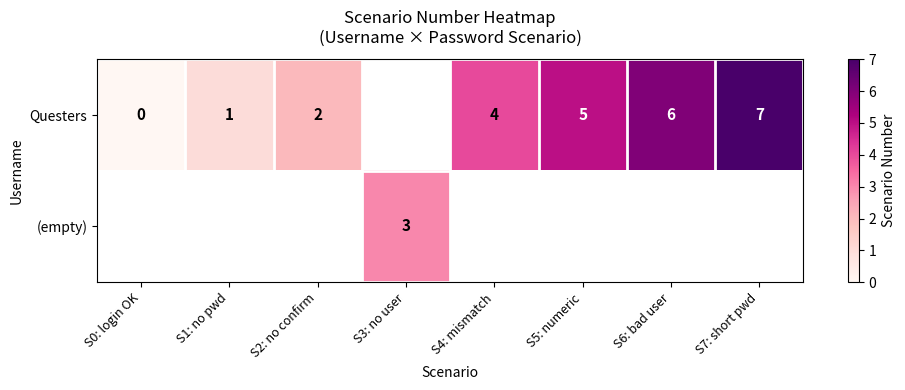

The value of Questers at S6: bad user is 6. True or false?

True